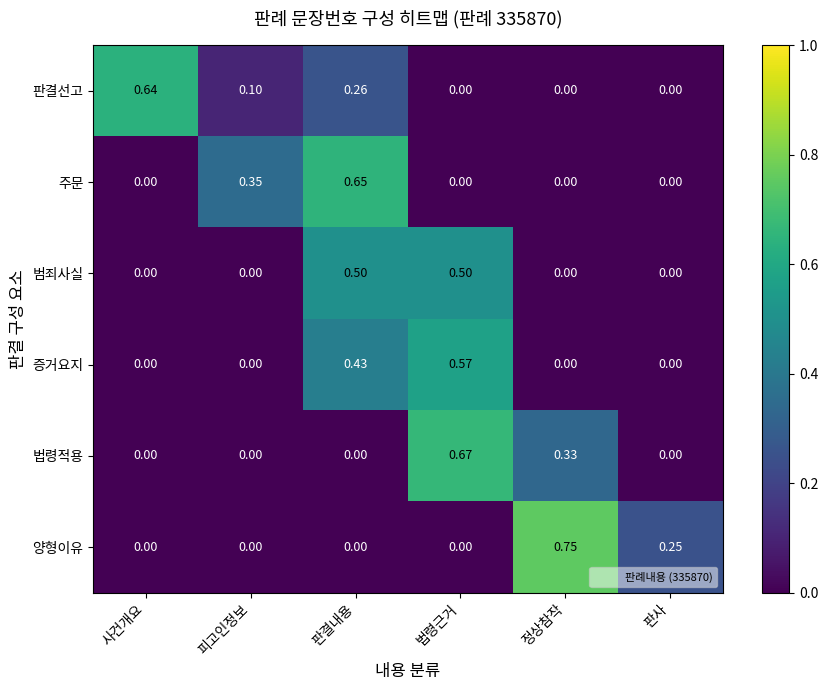

Rank the series by their maximum value, from lowest to highest.

범죄사실, 증거요지, 판결선고, 주문, 법령적용, 양형이유